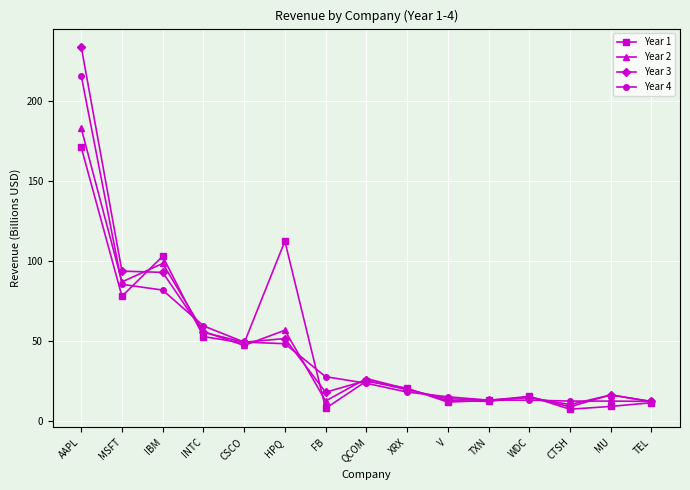

How many values in the Year 3 series exceed 19?

8